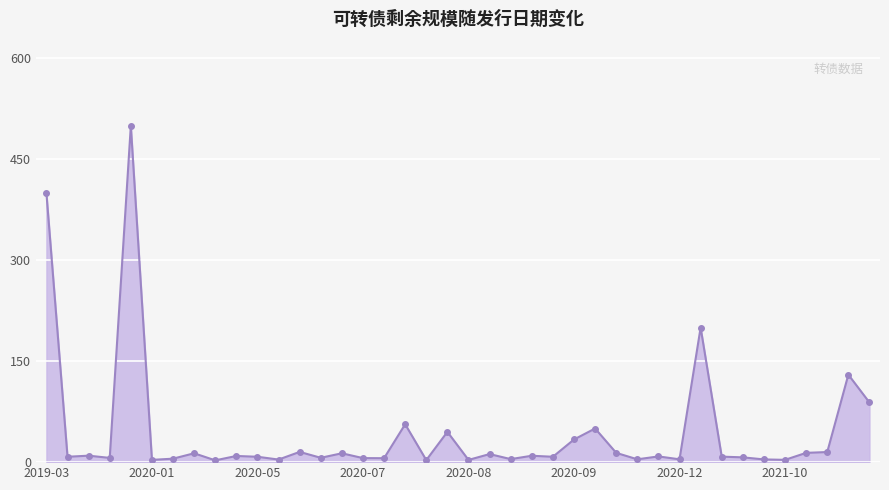

What is the difference between the maximum and second lowest values?

497.0